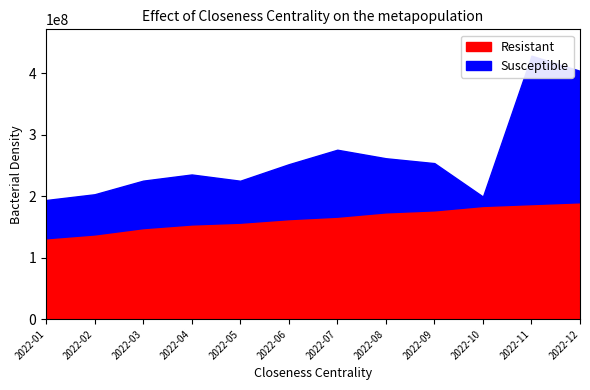

What is the difference between the Susceptible values at 2022-03 and 2022-02?

11851664